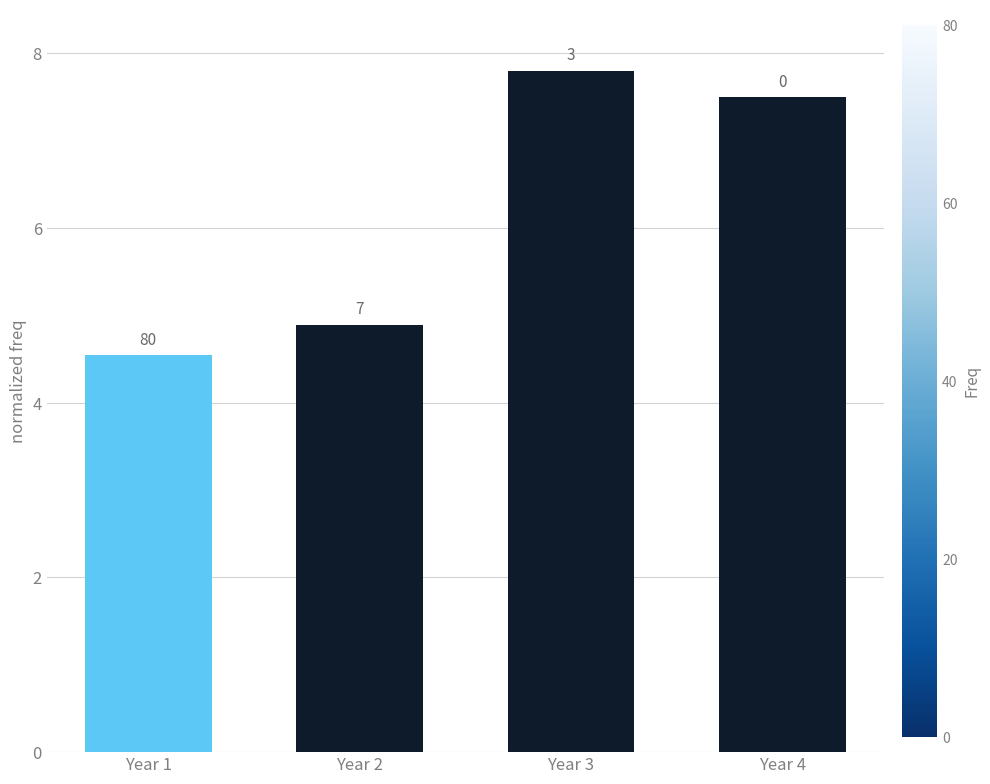

List the labels in order of value, largest first.

Year 3, Year 4, Year 2, Year 1